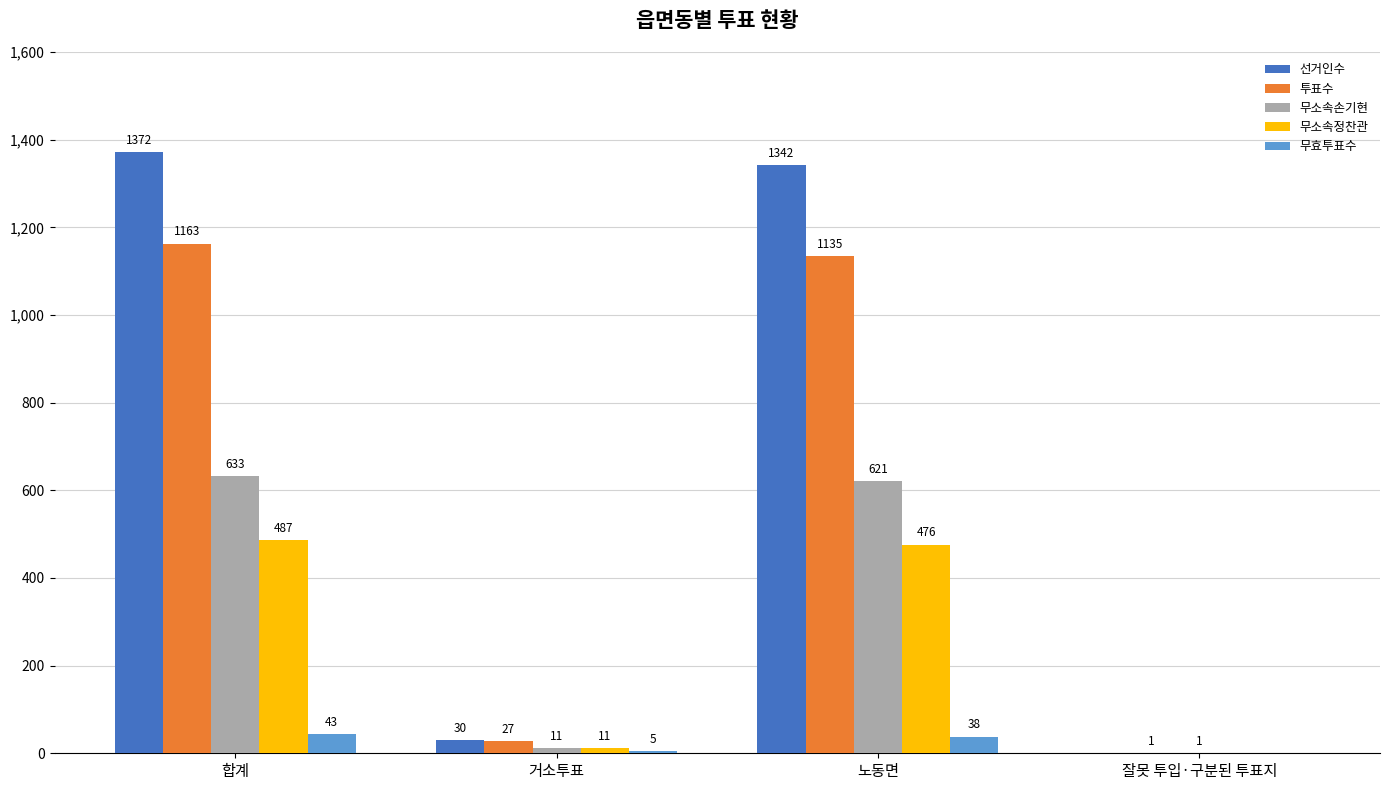

Reading left to right, list all the values displayed in this chart.

선거인수: 1372	30	1342	0
투표수: 1163	27	1135	1
무소속손기현: 633	11	621	1
무소속정찬관: 487	11	476	0
무효투표수: 43	5	38	0